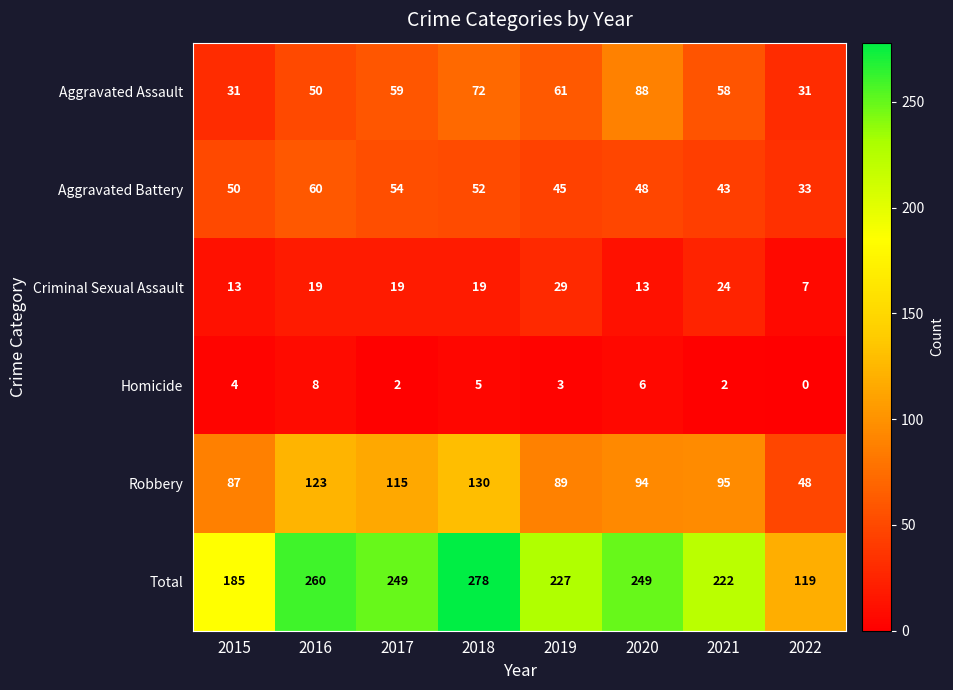

What is the sum of all Robbery values?

781